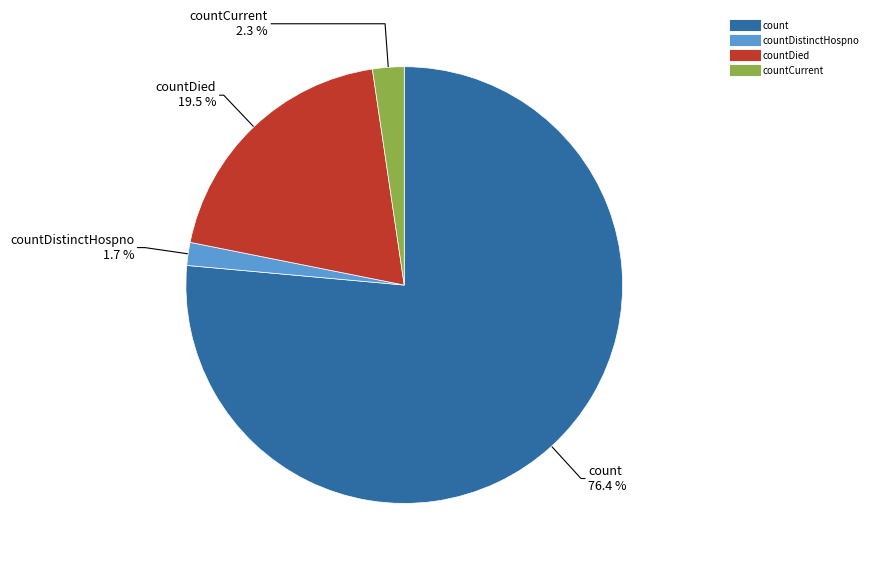

Is there a majority slice in this chart?

Yes